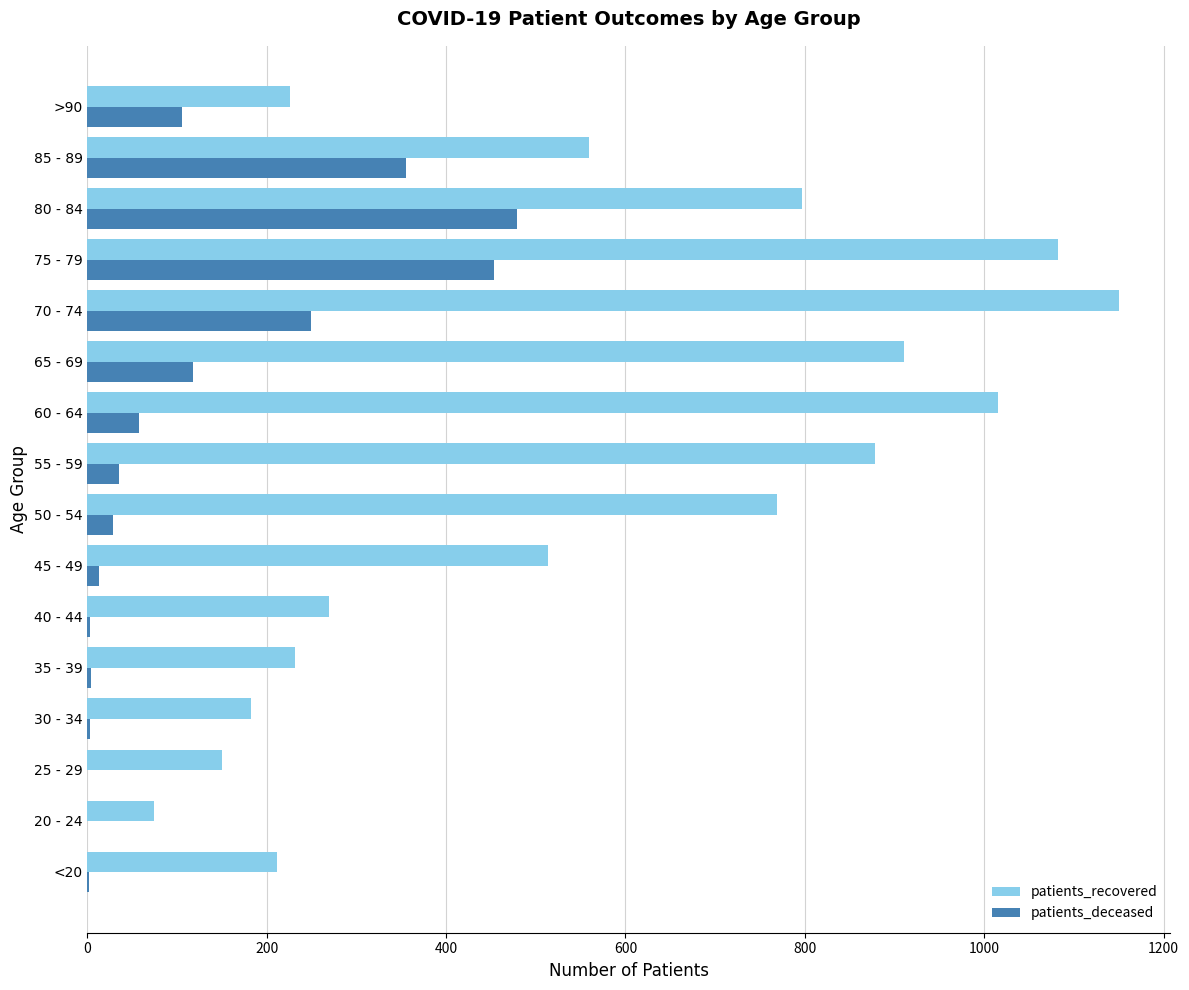

Between 25 - 29 and >90, which series saw the biggest shift?

patients_deceased